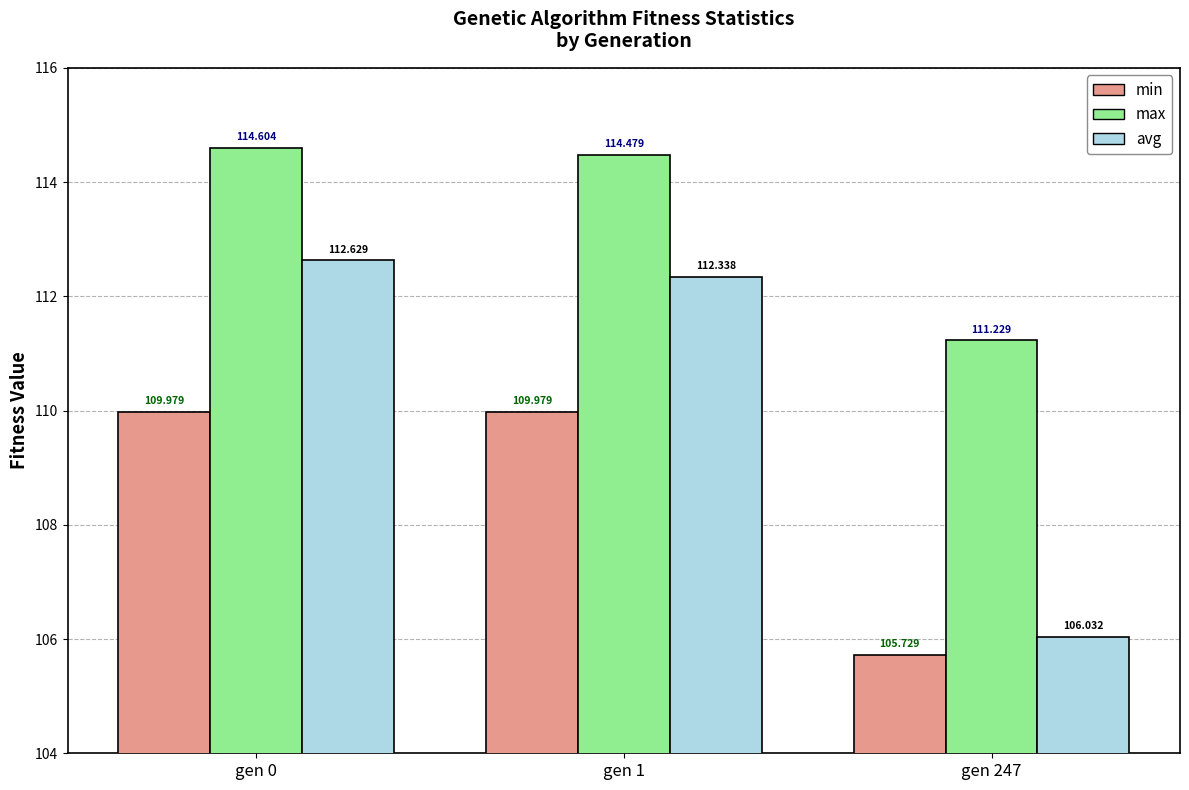

Where is max nearest to the value 112?

gen 247